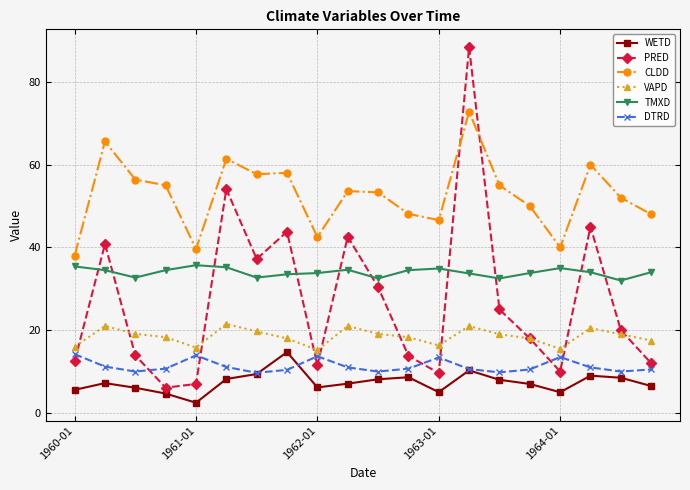

Is this an area chart (filled region under the line)?

No